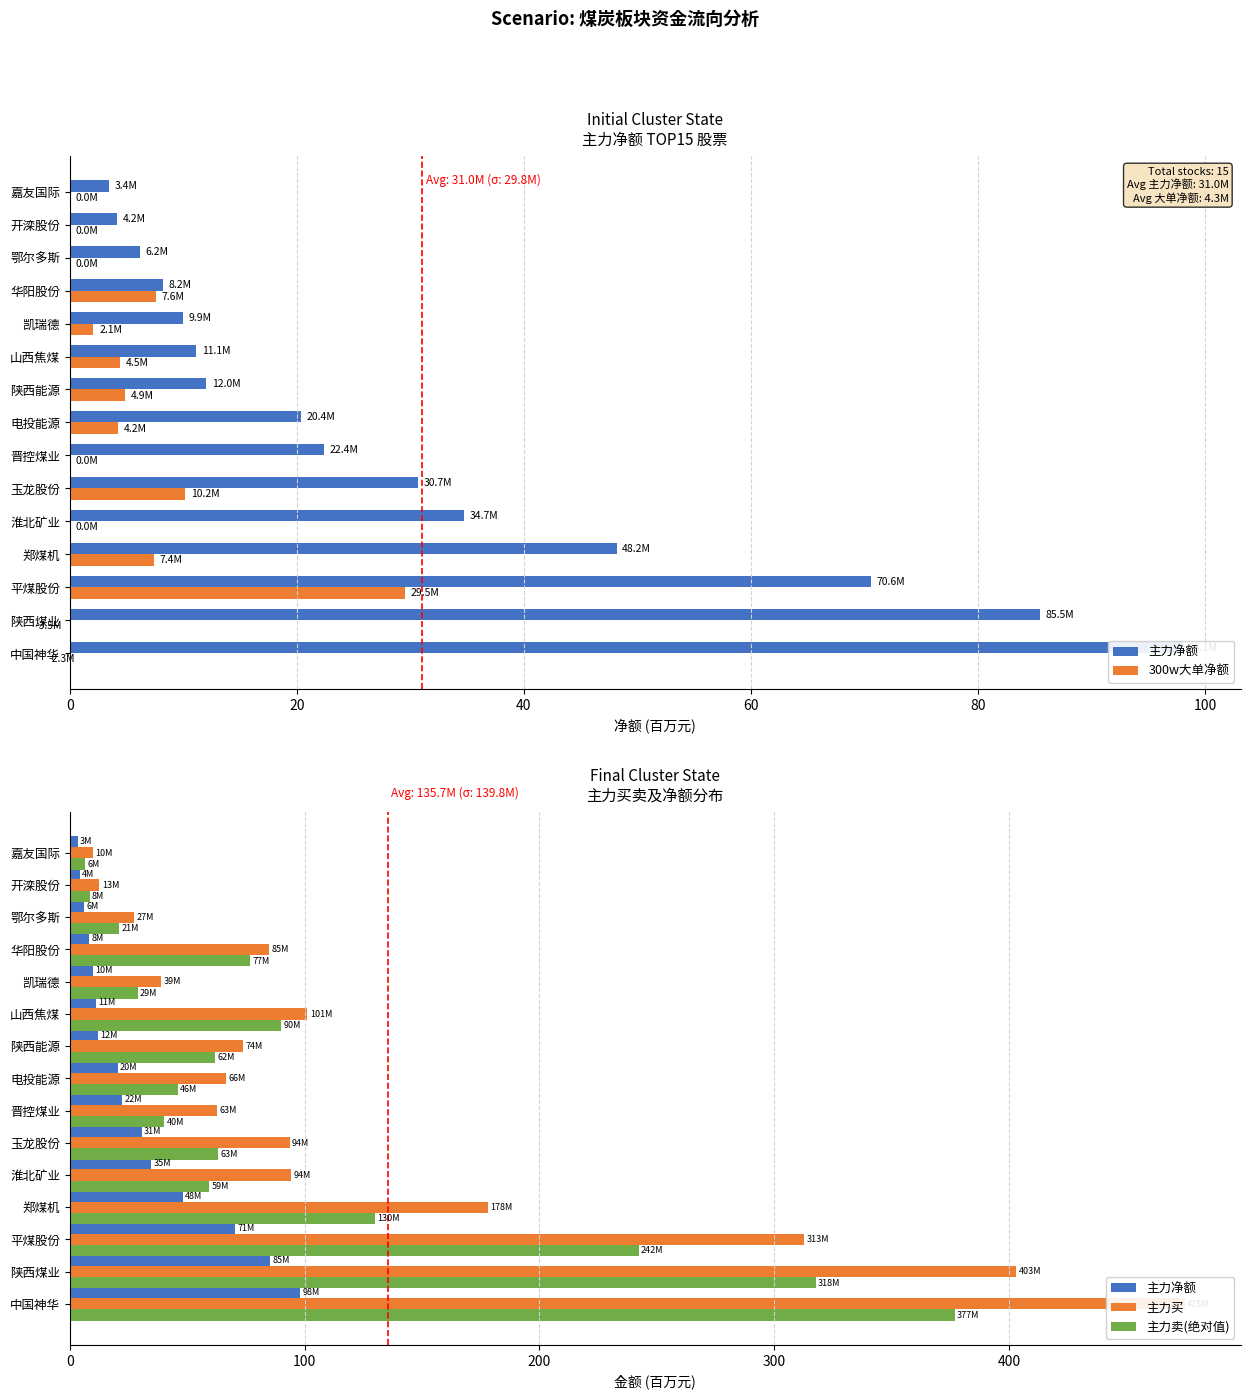

List the series in order of their peak value, highest first.

主力买, 主力卖(绝对值), 主力净额, 300w大单净额